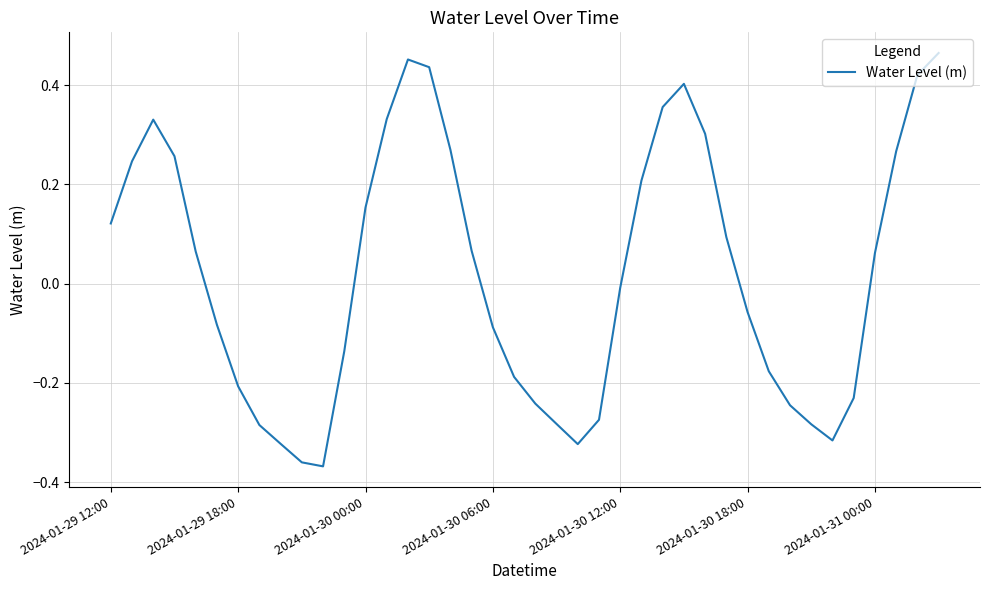

What is the difference between the maximum and minimum values?

0.8